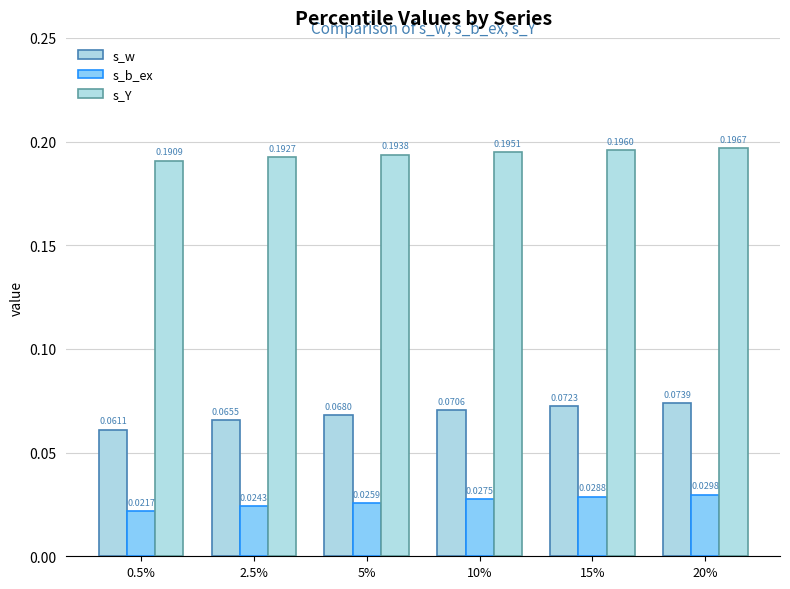

What is the sum of all s_b_ex values?

0.2